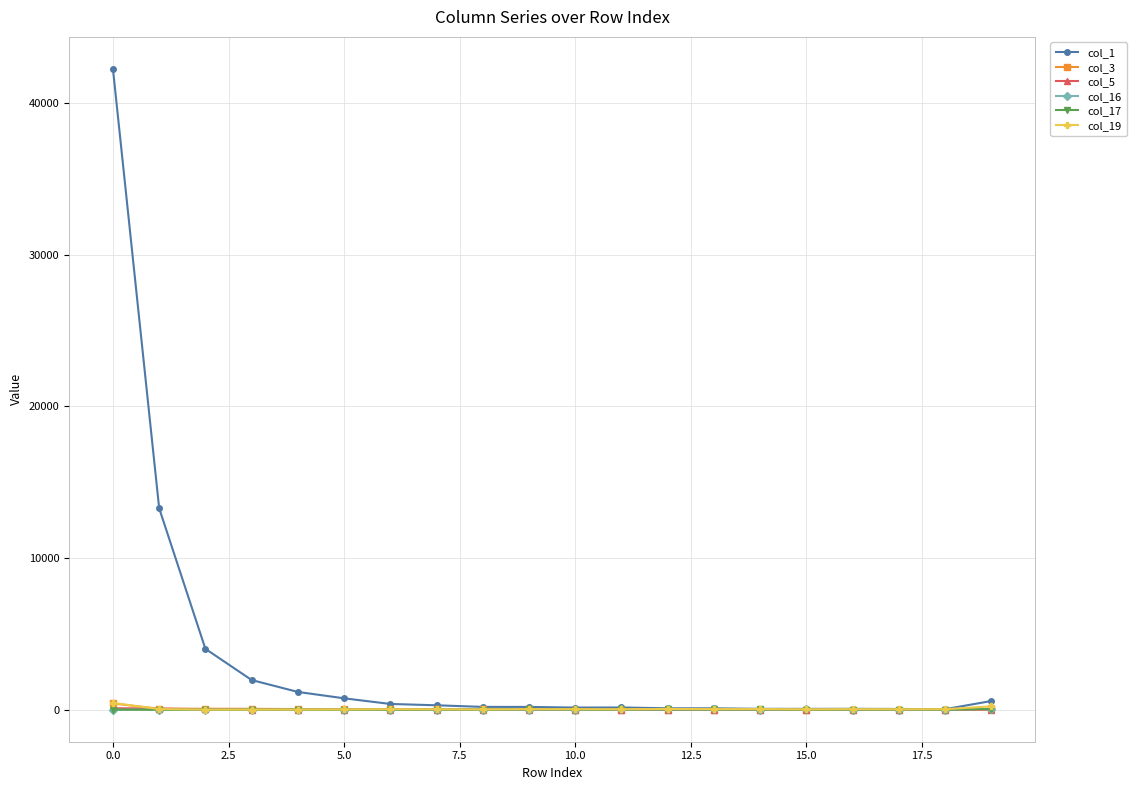

True or false: col_3 has more than 0 points higher than both neighbors.

True